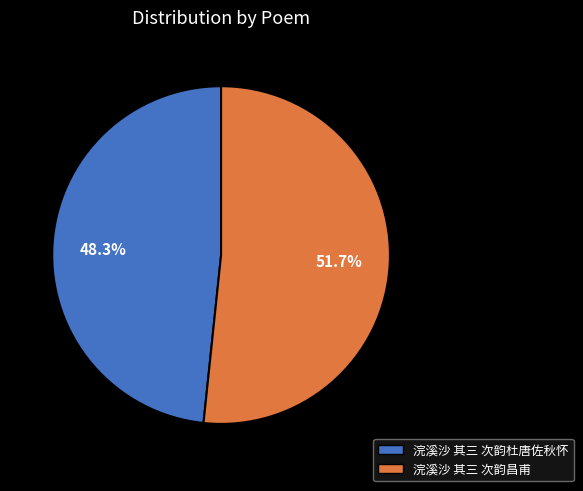

True or false: 浣溪沙 其三 次韵杜唐佐秋怀 accounts for 48% of the total.

True